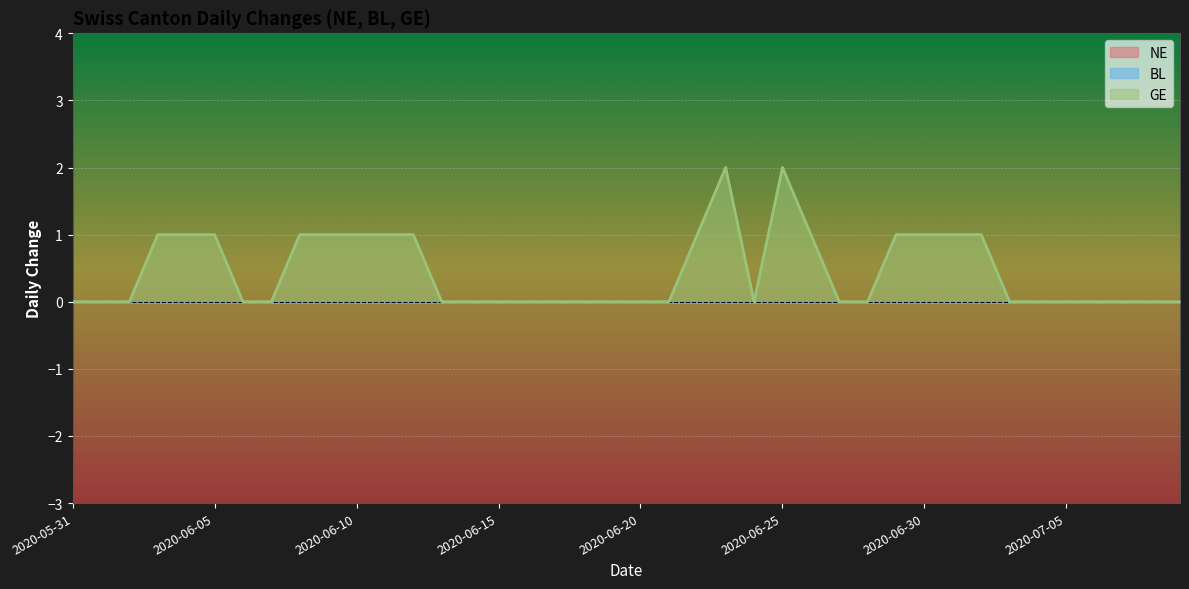

How many lines are shown in the chart?

3